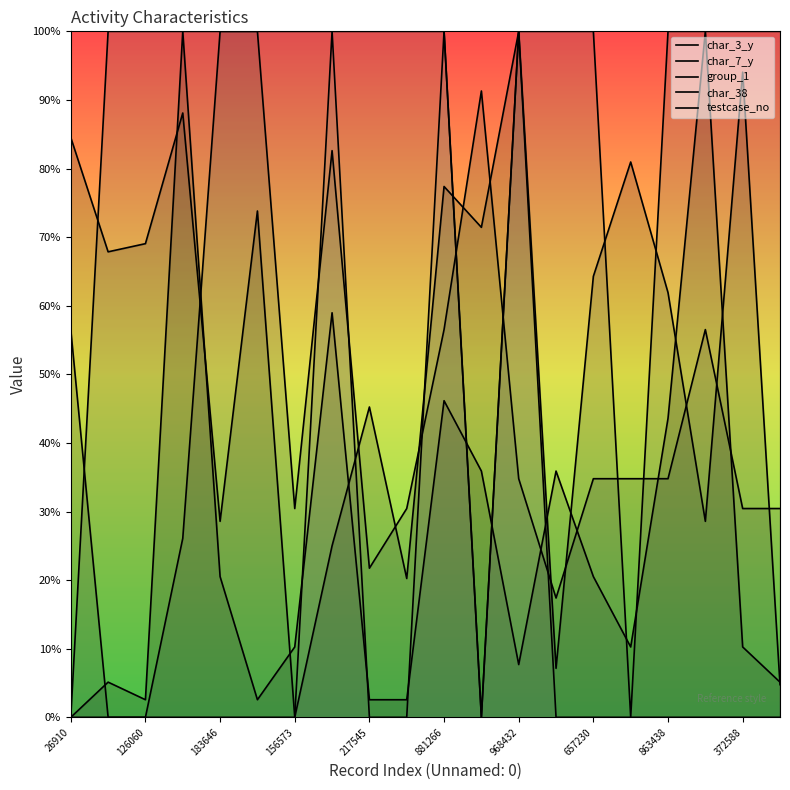

The char_7_y series shows 61.0 at 968432. True or false?

False